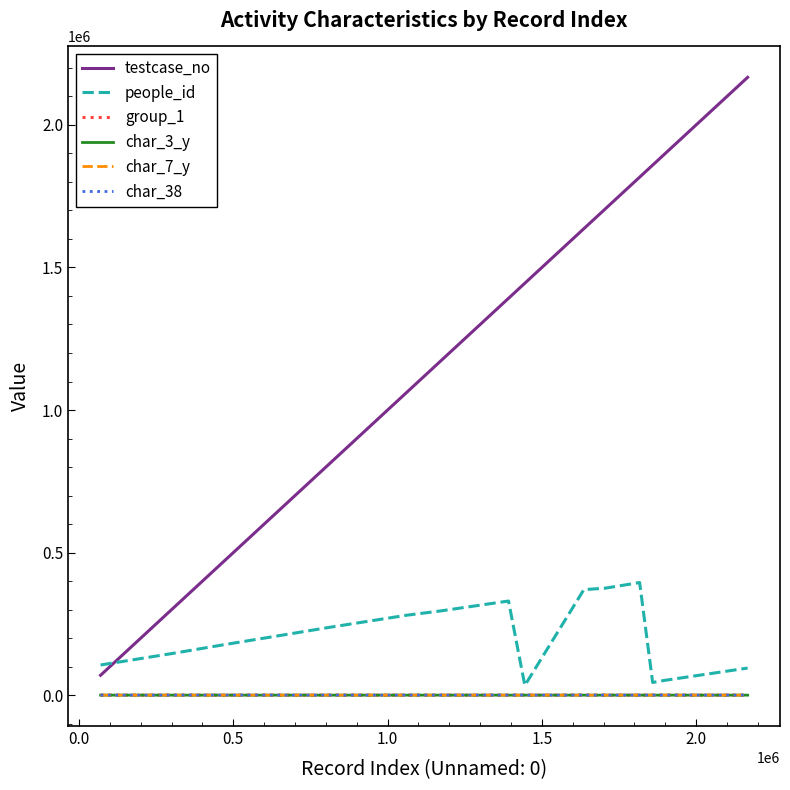

Which series has the largest range (max minus min)?

testcase_no